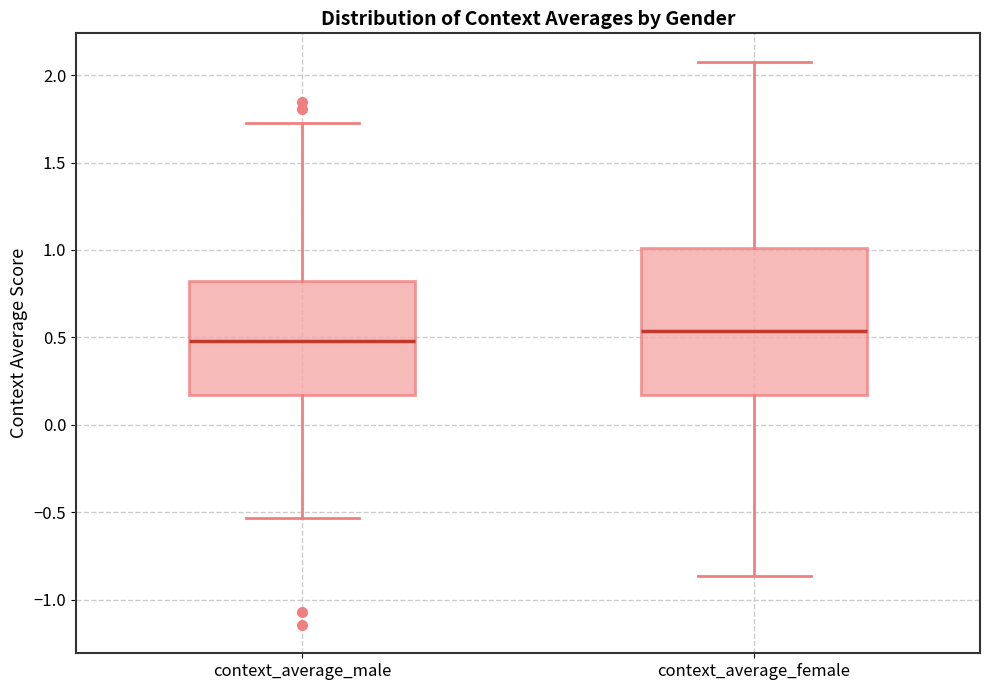

Which box has the highest median line?

context_average_female